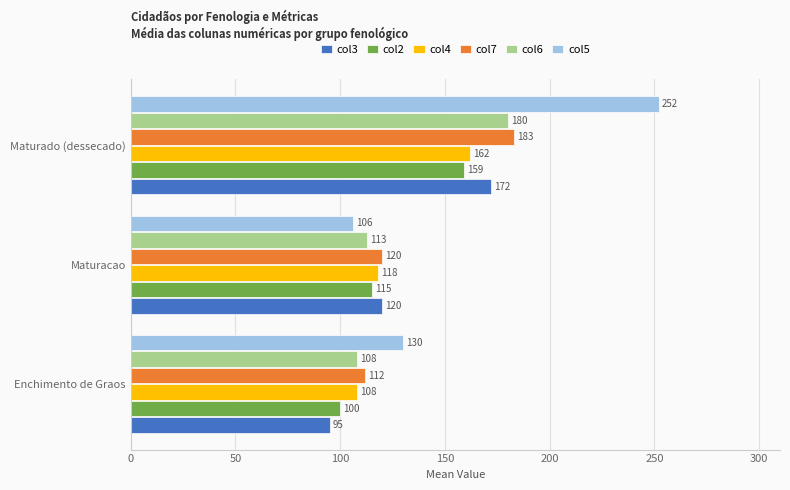

What is the difference between the maximum and minimum values in the col6 series?

72